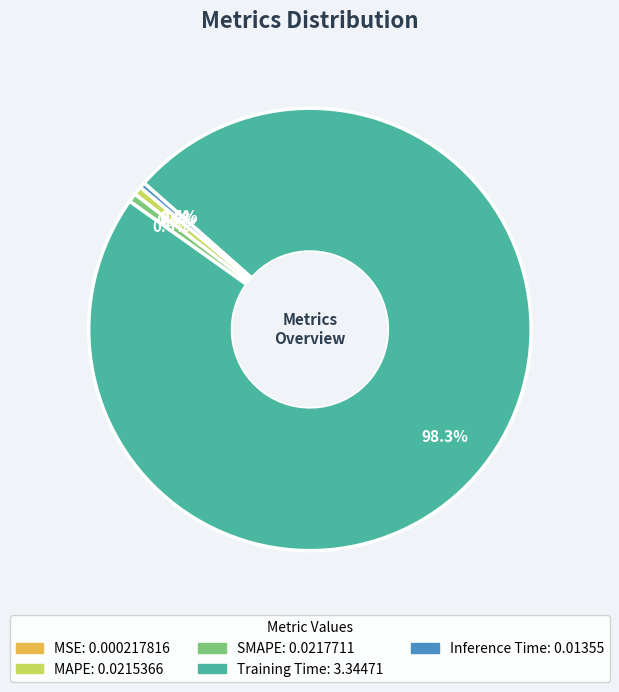

True or false: Training Time accounts for 98% of the total.

True